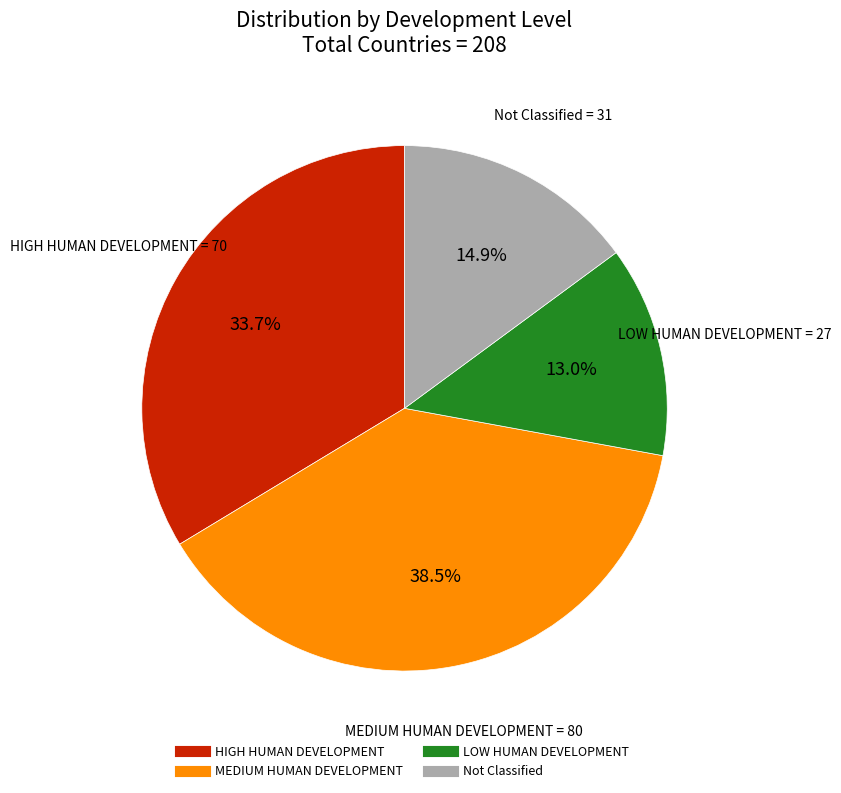

Is there a majority slice in this chart?

No